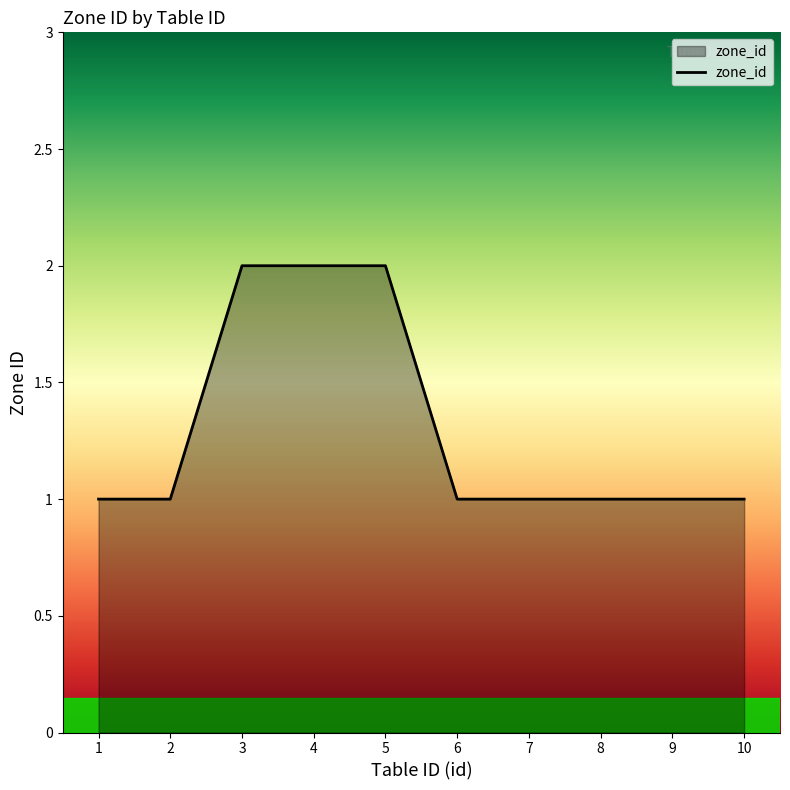

True or false: the data shows 2 at 5.

True